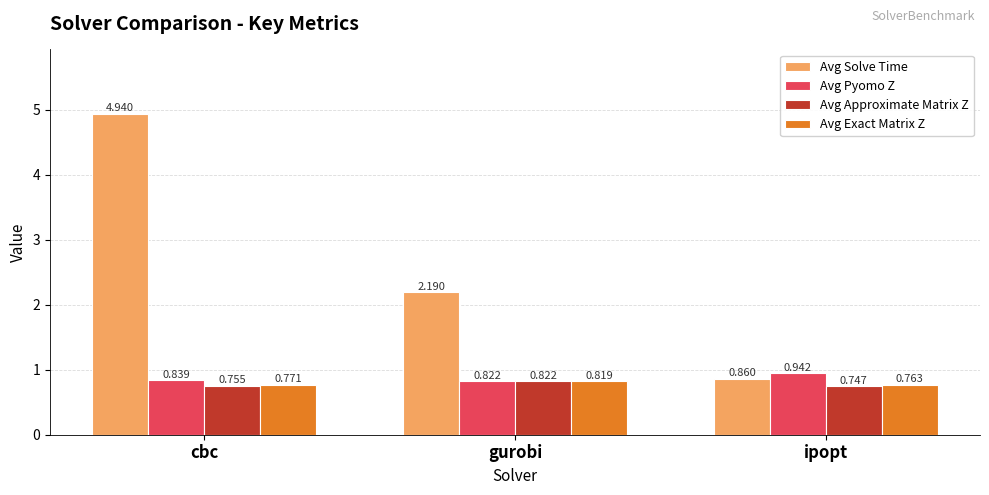

The Avg Exact Matrix Z series shows 0.3 at gurobi. True or false?

False